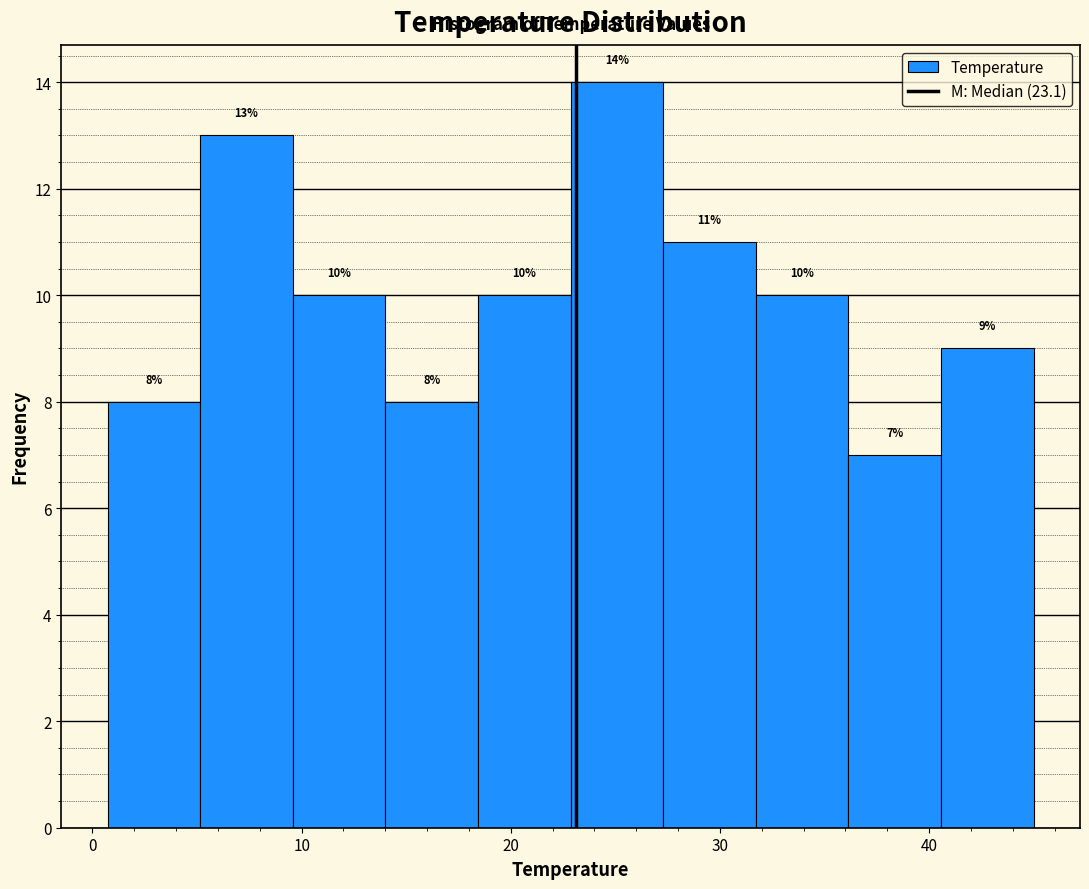

Reading left to right, list every bar in this chart as the range it spans on the x-axis followed by its height. The bar edges are not printed on the chart, so give them approximately, as read against the axis.

1 to 5: 8
5 to 10: 13
10 to 14: 10
14 to 18: 8
18 to 23: 10
23 to 27: 14
27 to 32: 11
32 to 36: 10
36 to 41: 7
41 to 45: 9